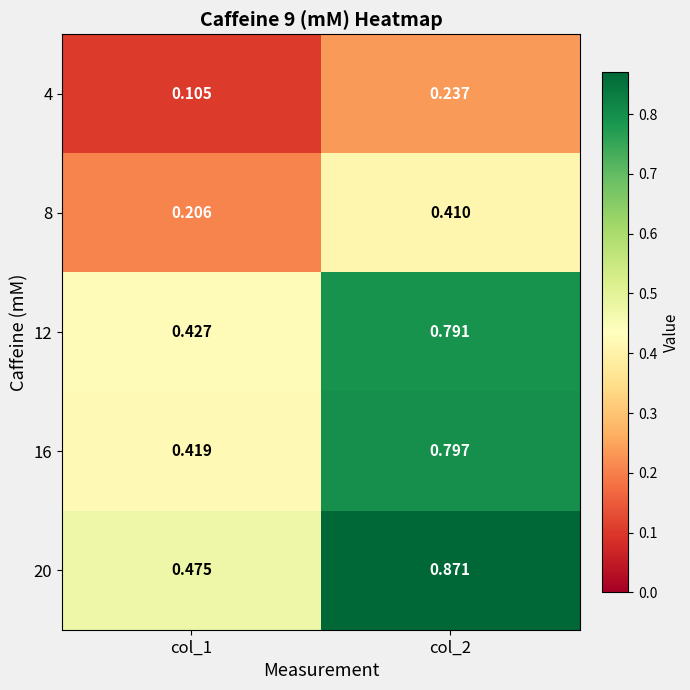

Is the value of 8 at col_2 greater than the value of 12 at col_2?

No